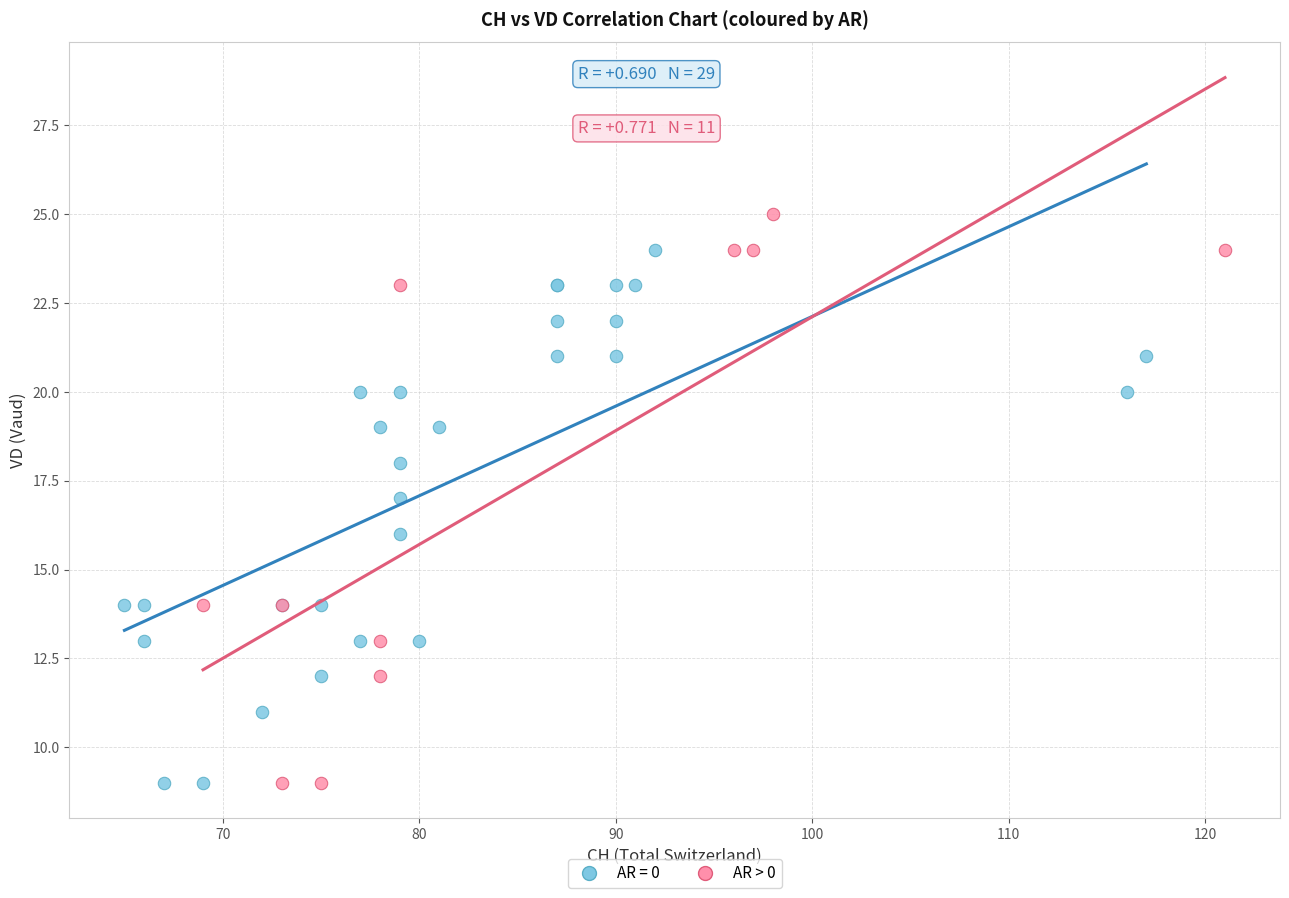

Which series contains the highest Y value?

AR > 0